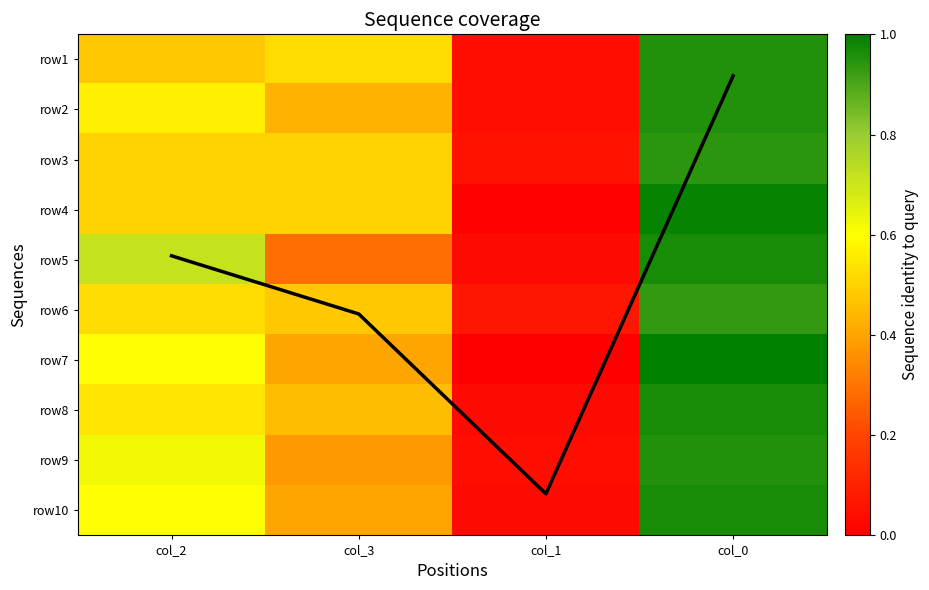

At which label is row6 closest to 0?

col_1